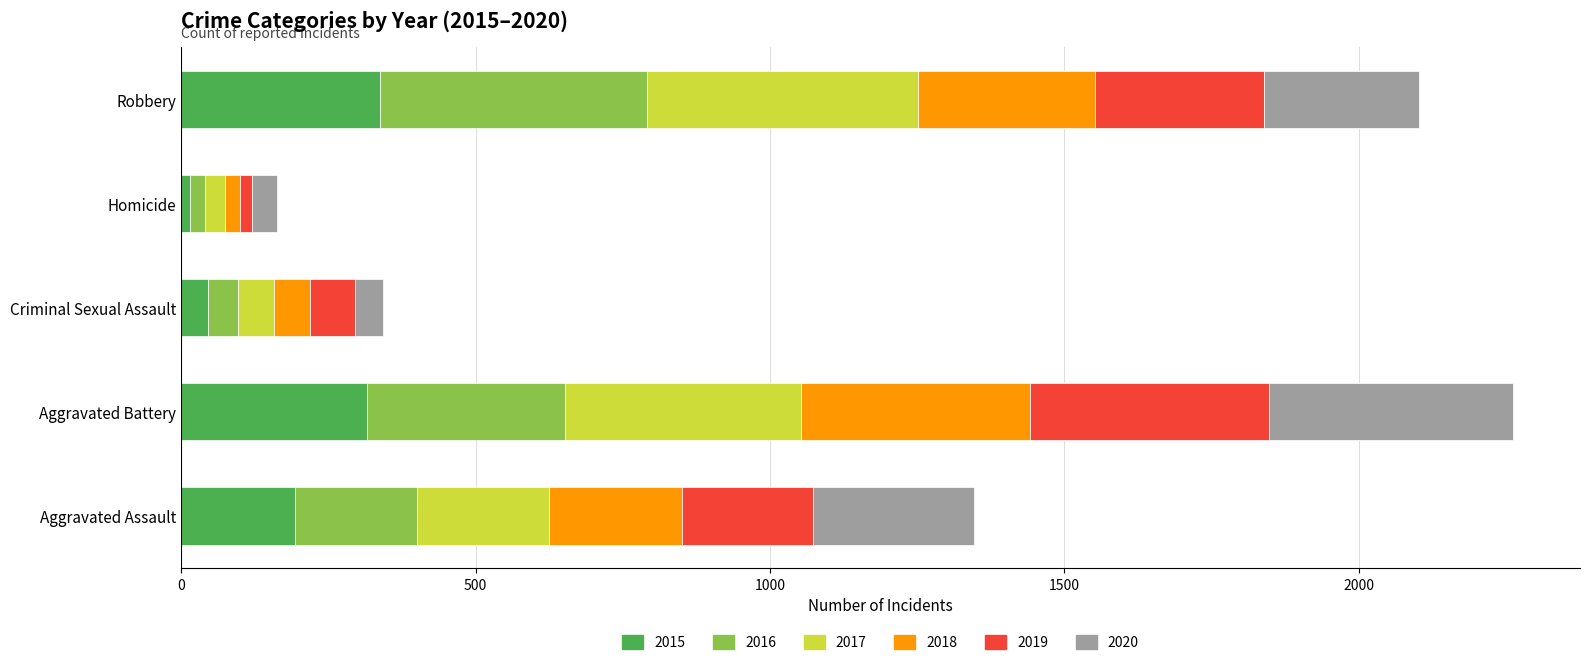

What is the total value across all series at Aggravated Assault?

1346